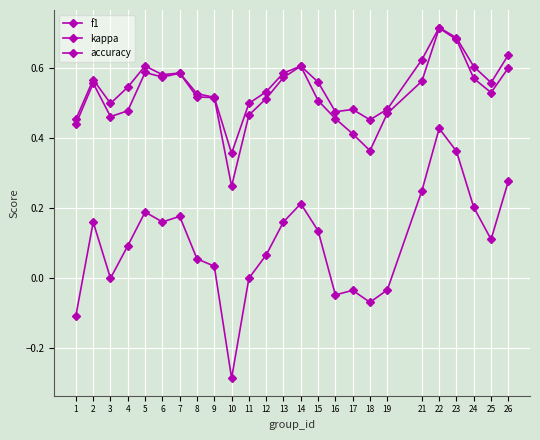

True or false: accuracy and kappa intersect in this chart.

False